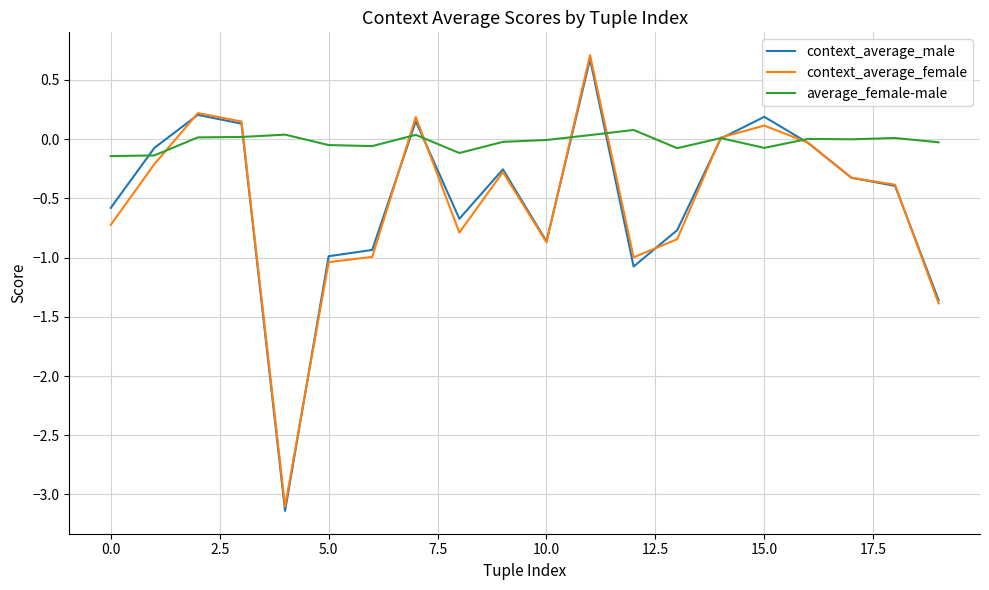

Which series has the largest total across all categories?

average_female-male